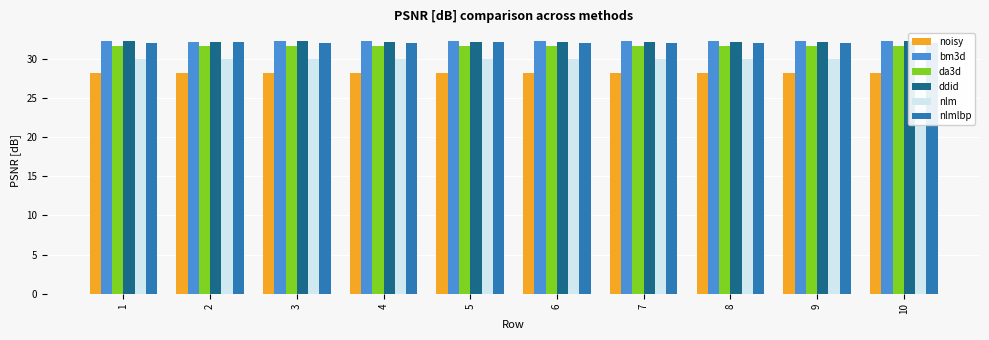

Is the value of nlm at 9 greater than the value of ddid at 4?

No